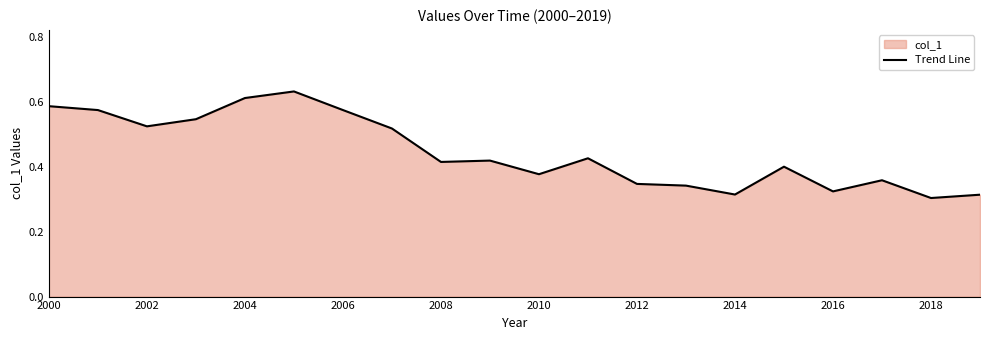

Reading left to right, extract all data points from this chart.

0.6	0.6	0.5	0.5	0.6	0.6	0.6	0.5	0.4	0.4	0.4	0.4	0.3	0.3	0.3	0.4	0.3	0.4	0.3	0.3